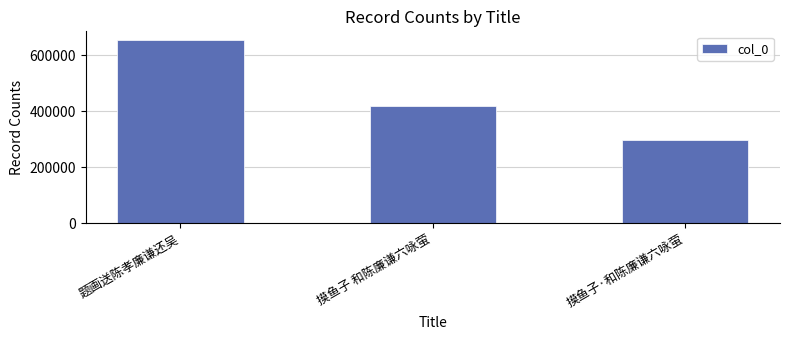

Count the values in the range 296540 to 652813.

3